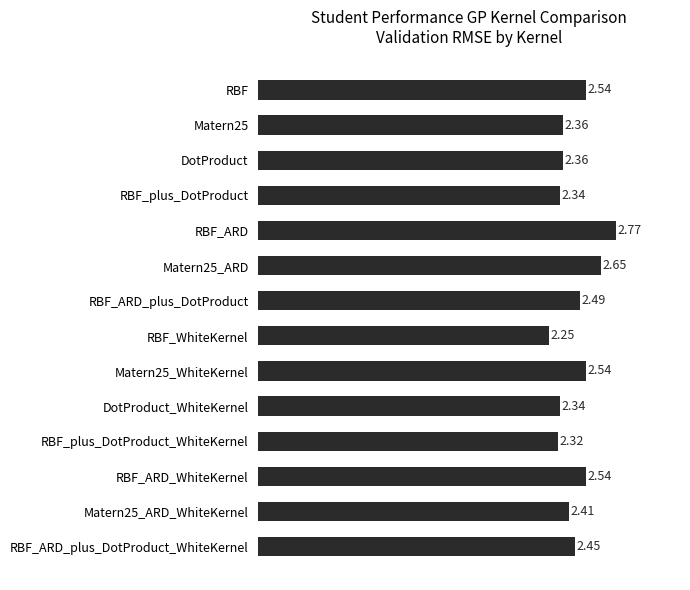

Which category has the highest value across all series?

RBF_ARD